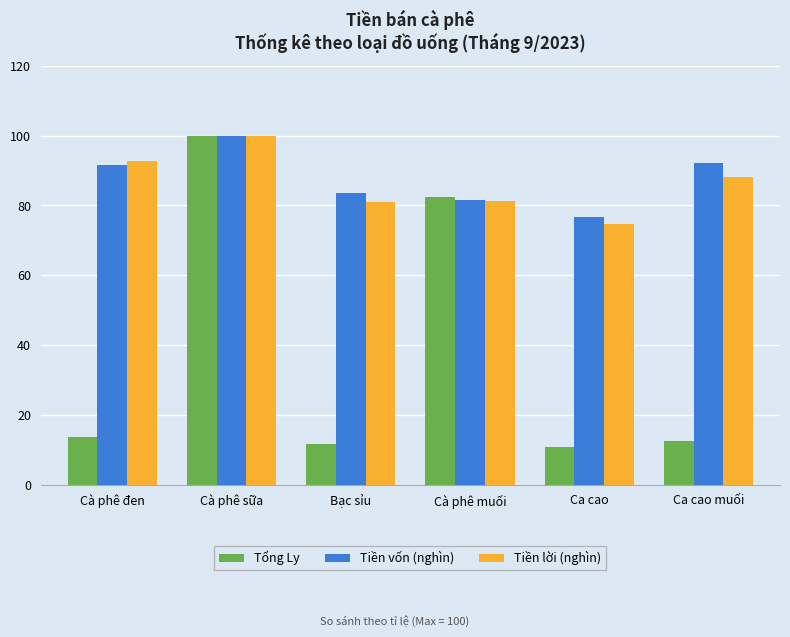

At which label does Tiền lời (nghìn) reach its minimum?

Ca cao